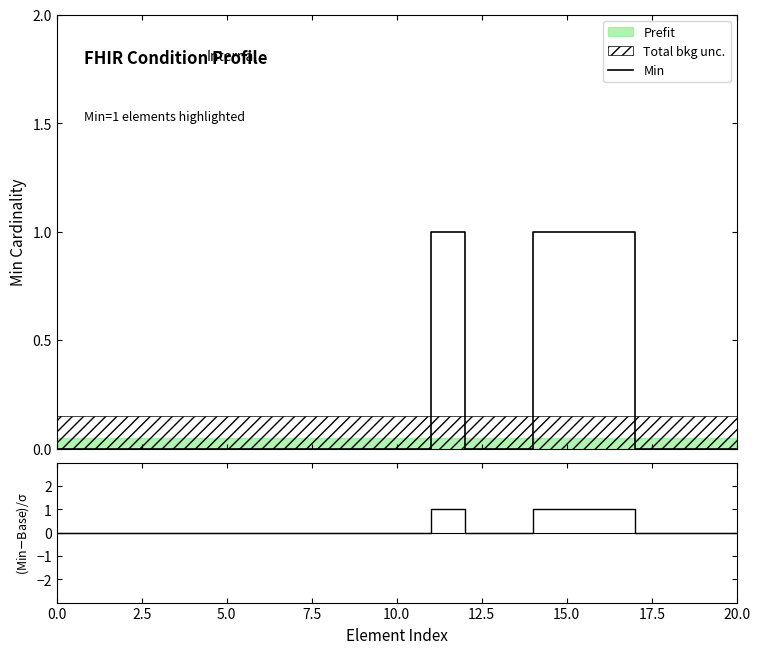

Between 17.5 and 19, which series saw the biggest shift?

Min